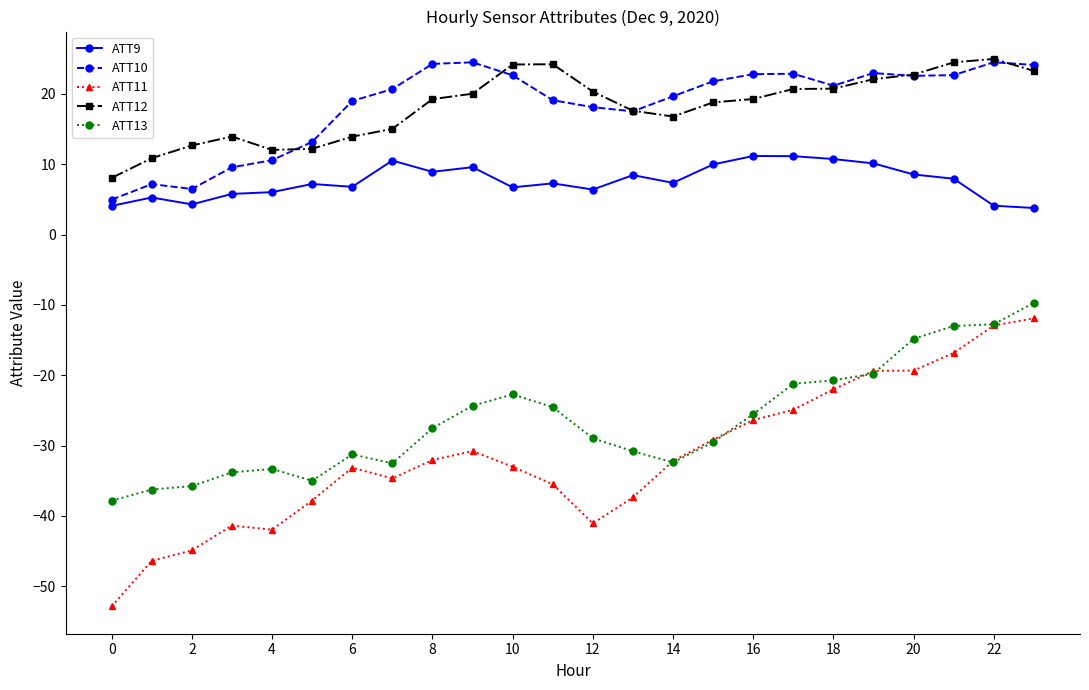

What is the value of the ATT10 point at the 13th from the left?

18.1